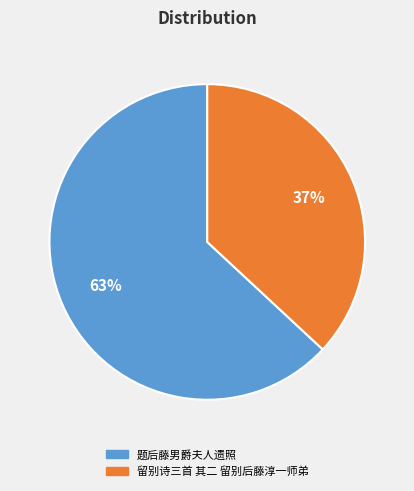

To the nearest percent, what is the difference between the largest and smallest slice percentages?

26%